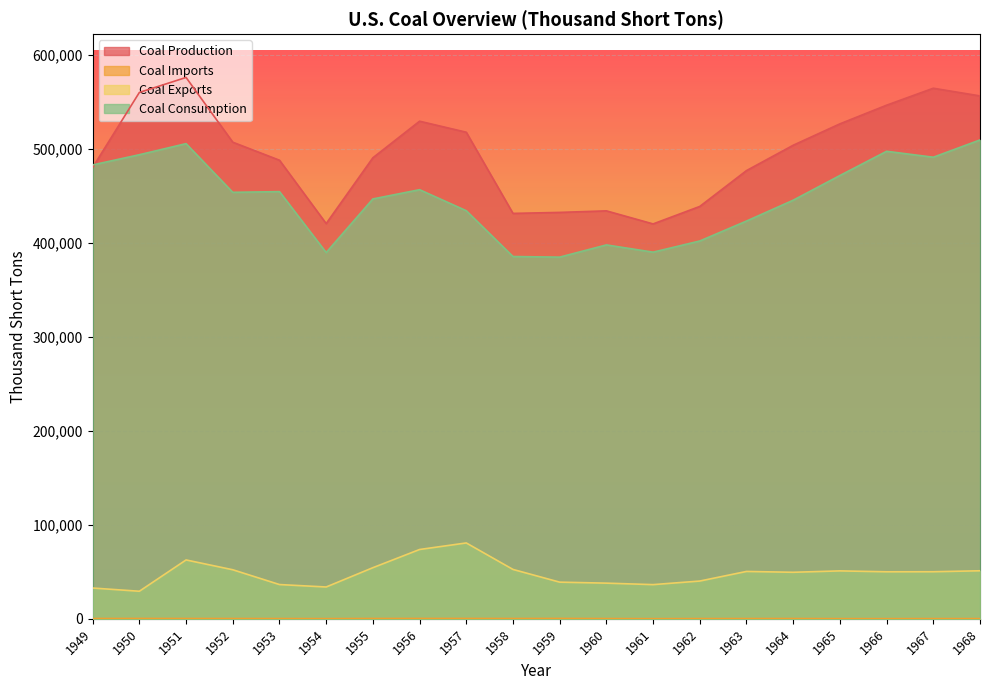

Which category has the lowest value across all series?

1961